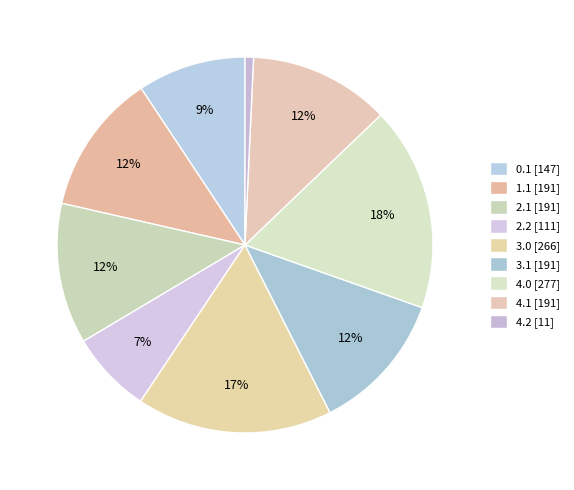

How many slices are in this pie chart?

9